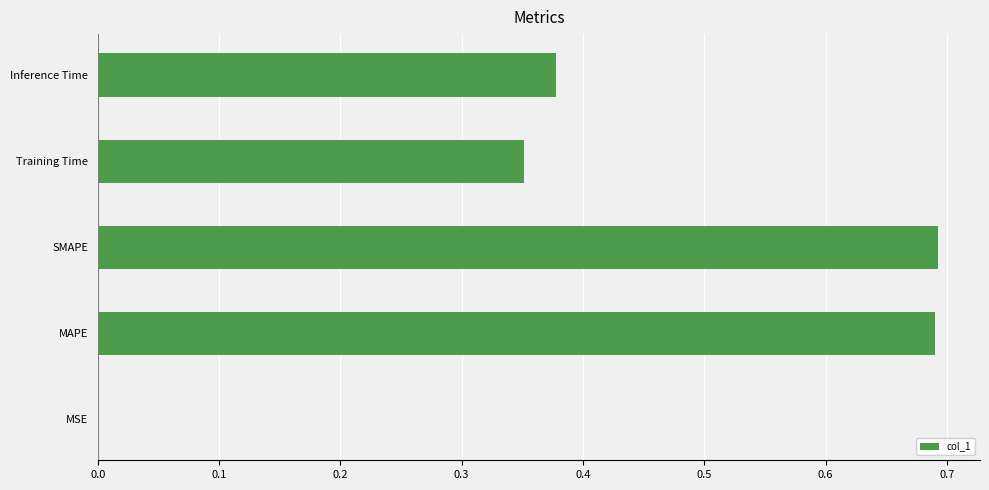

The chart shows a value of 0.0 at MSE. True or false?

True